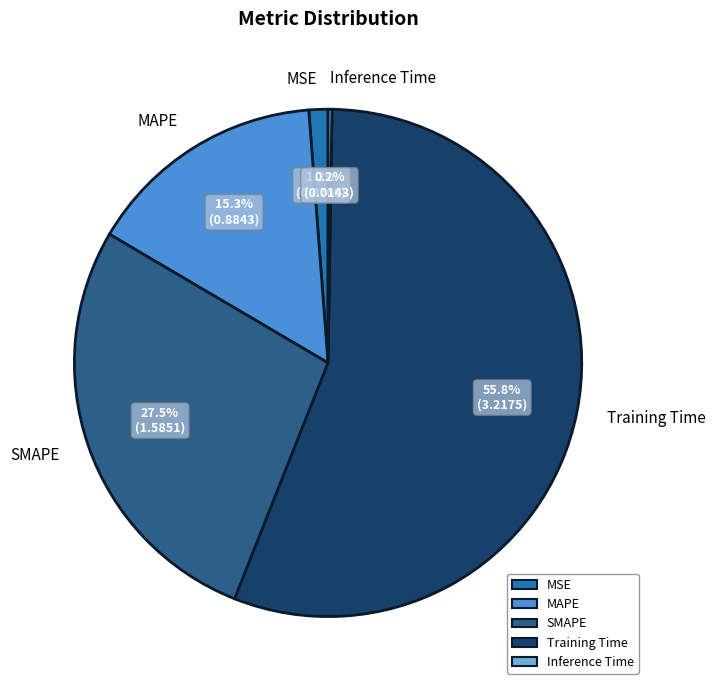

Does any single category account for the majority?

Yes